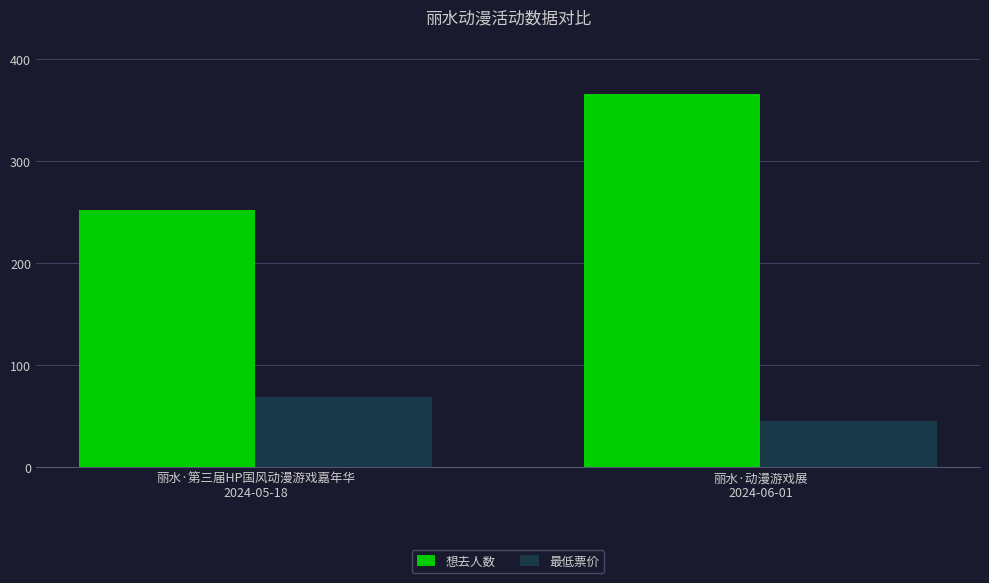

Reading left to right, transcribe all the data shown in this chart.

想去人数: 丽水·第三届HP国风动漫游戏嘉年华
2024-05-18=252	丽水·动漫游戏展
2024-06-01=366
最低票价: 丽水·第三届HP国风动漫游戏嘉年华
2024-05-18=68	丽水·动漫游戏展
2024-06-01=45